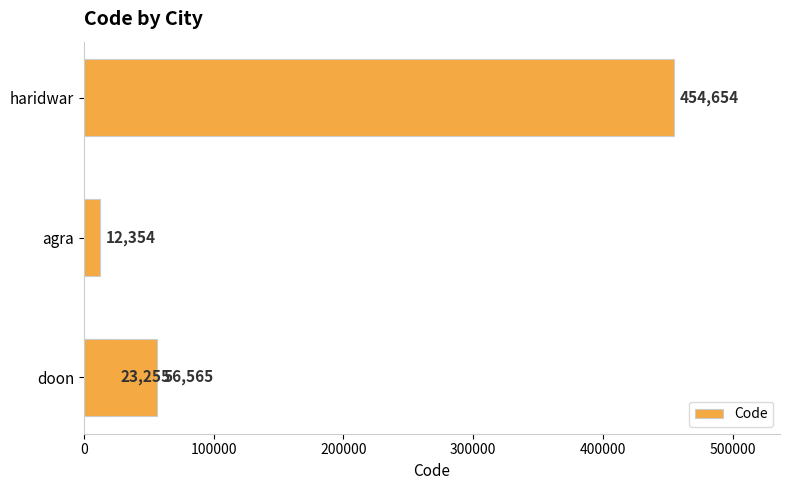

What is the average value?

136707